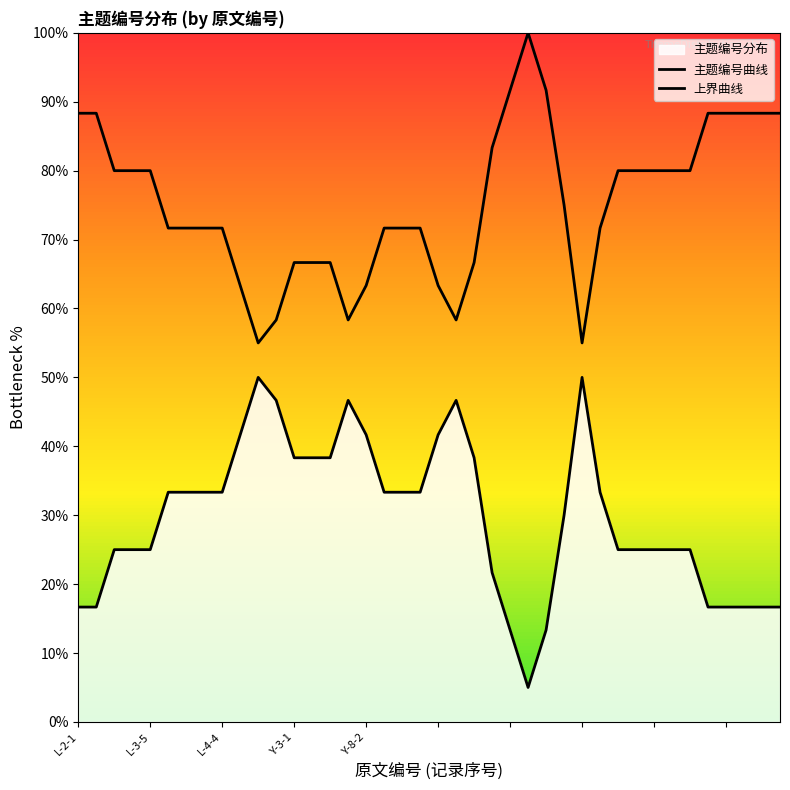

What is the sum of the 主题编号曲线 values at 7 and 38?

50.0